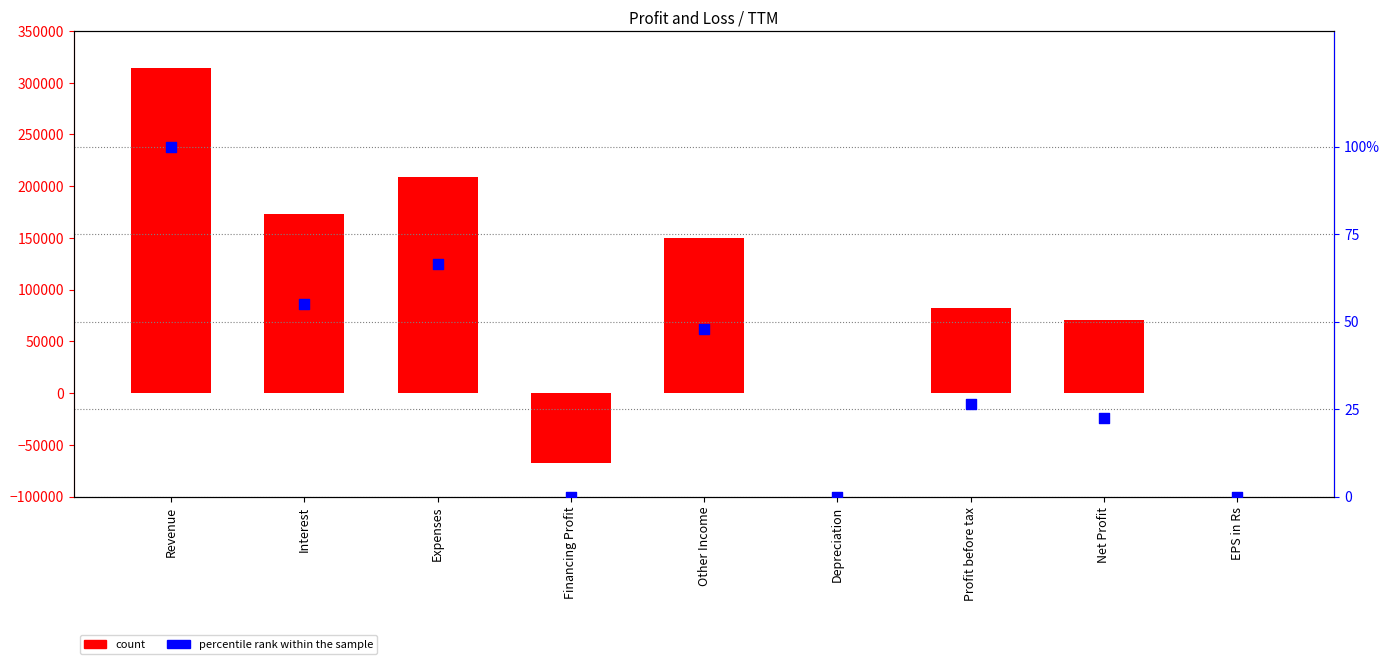

At which category is the sum across all series the highest?

Revenue